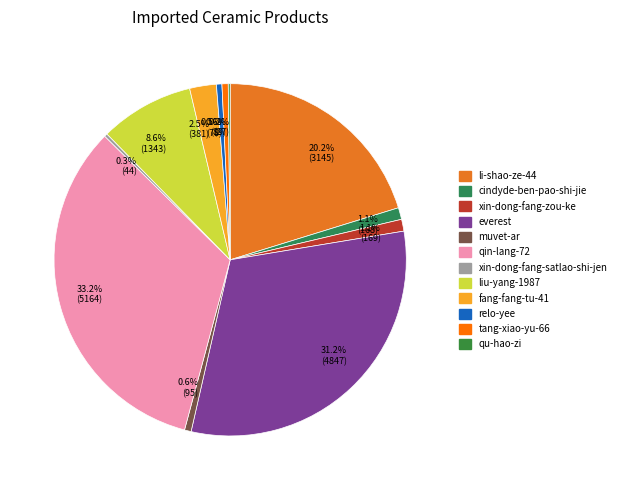

To the nearest percent, what is the average slice percentage?

8%